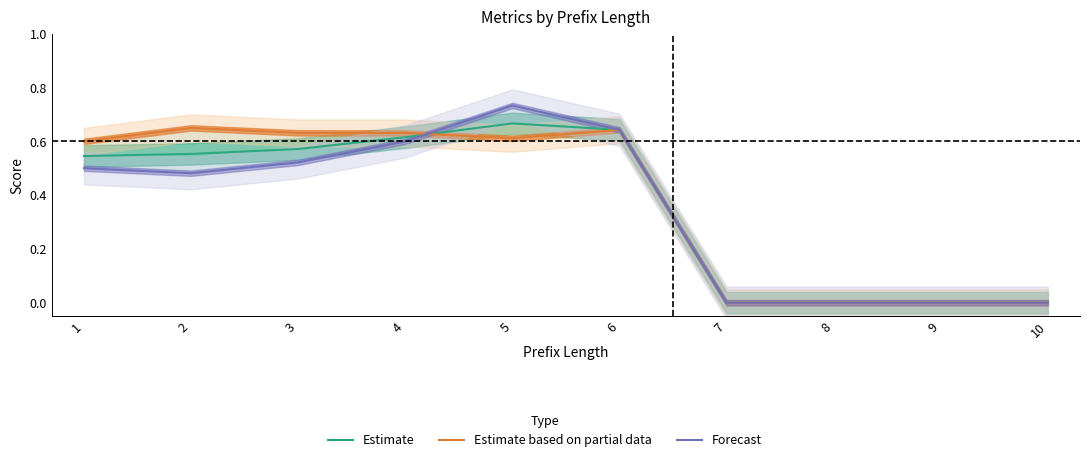

Which series has the widest spread of values?

Forecast